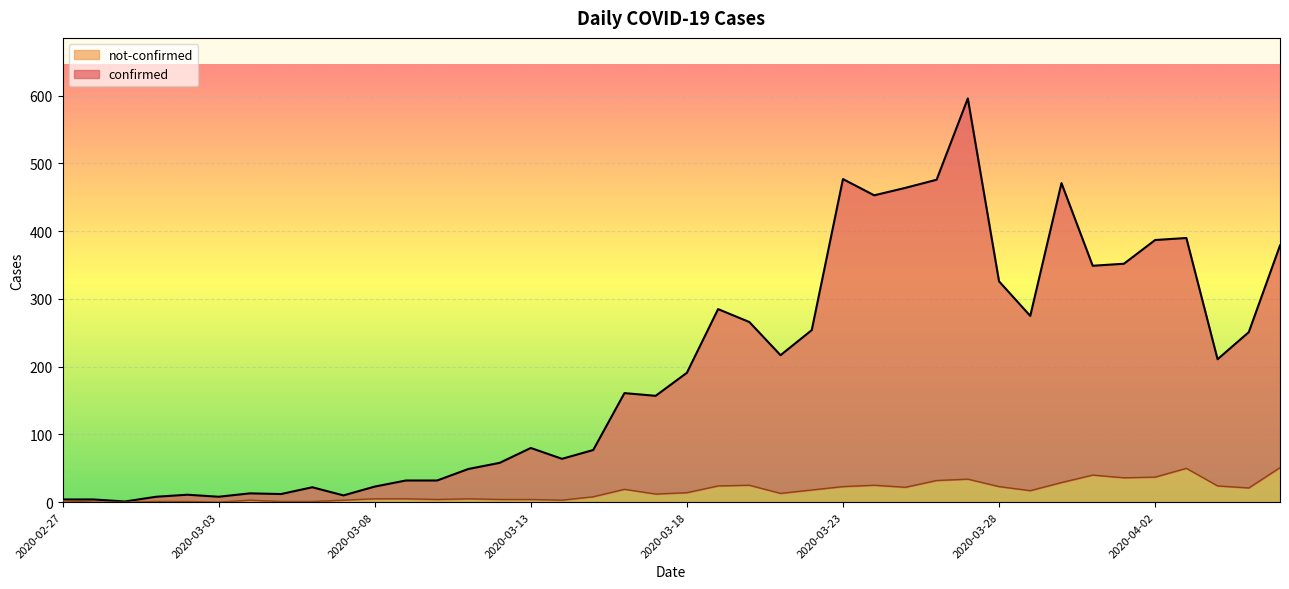

What is the average value of the not-confirmed series?

16